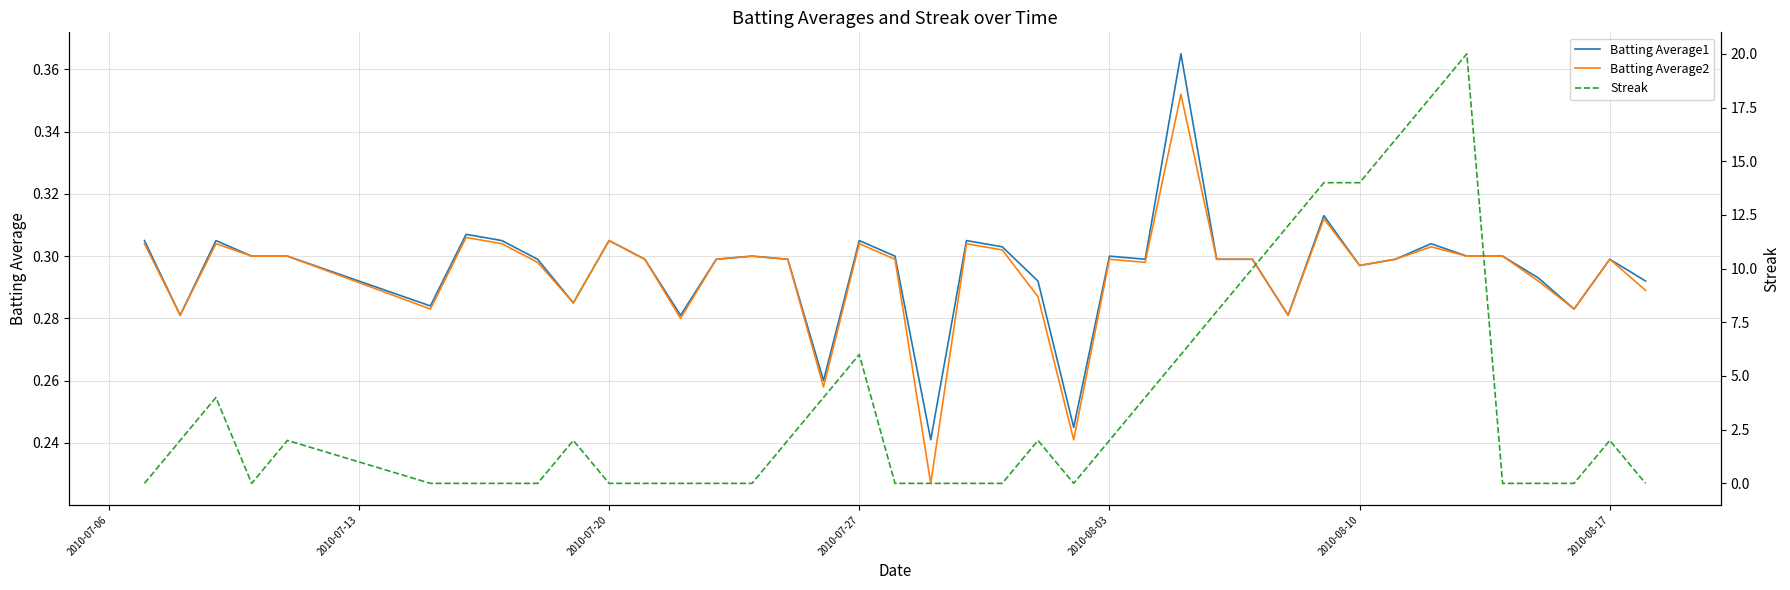

What is the spread (max minus min) of values at 2010-07-20?

0.3